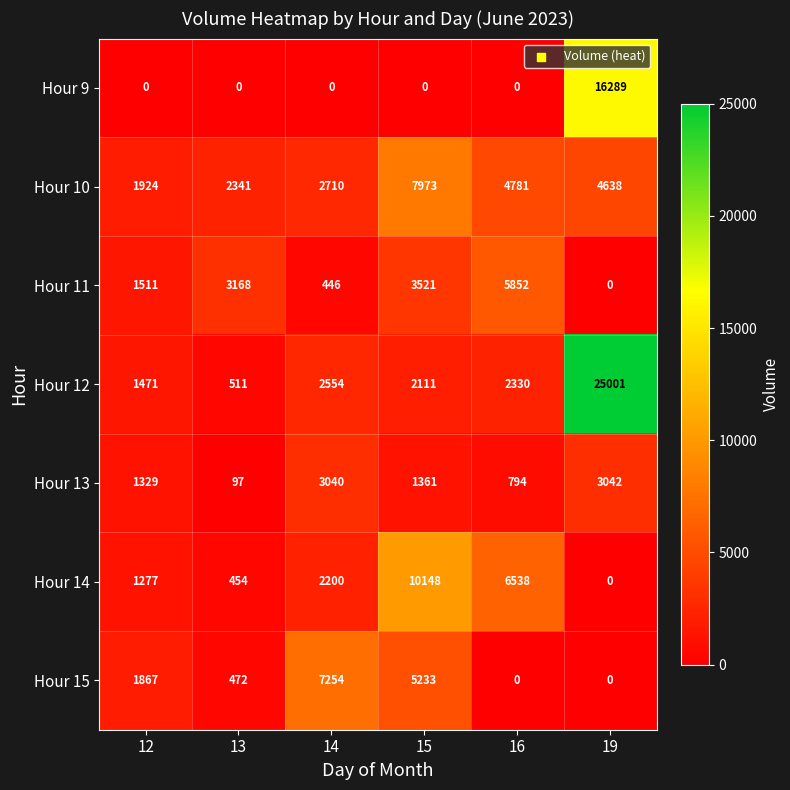

Which category has the highest value in the Hour 12 series?

19